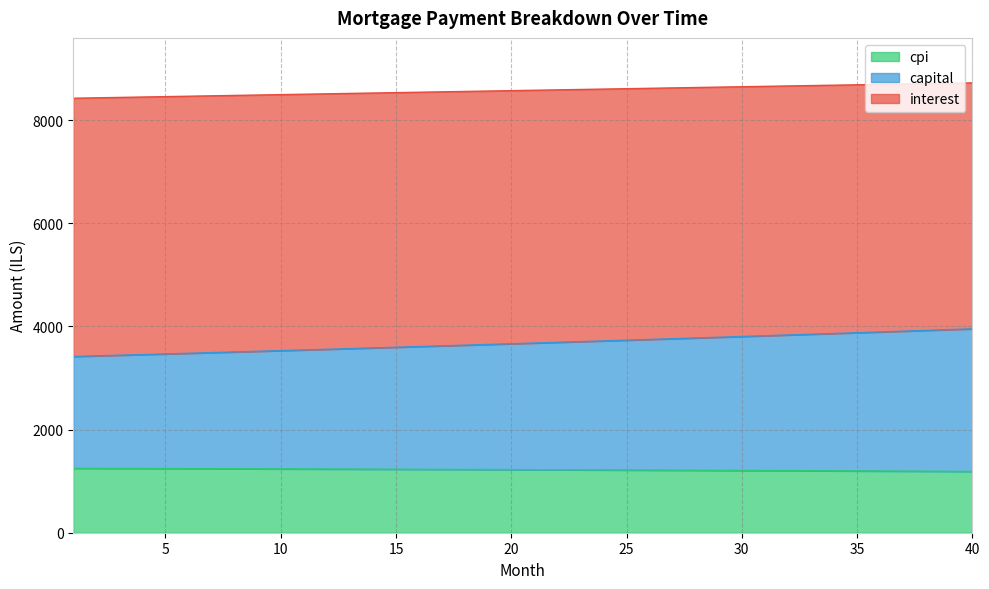

What is the total value across all series at 15?

8530.6